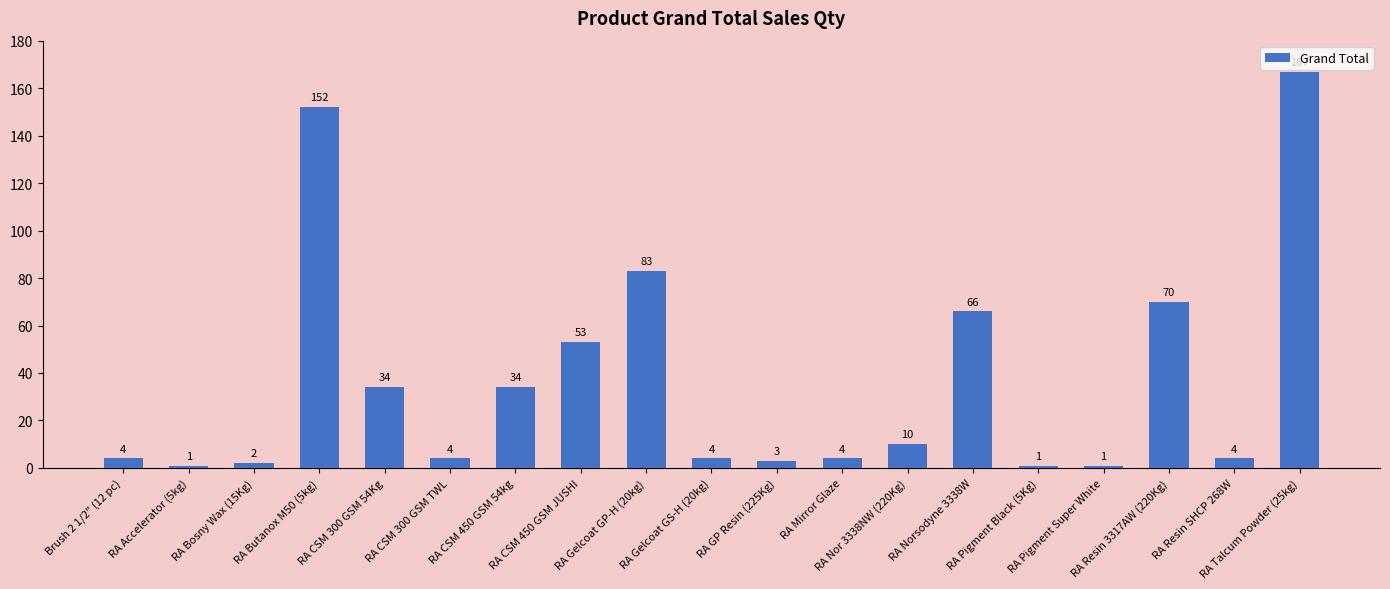

What is the maximum value shown in the chart?

167